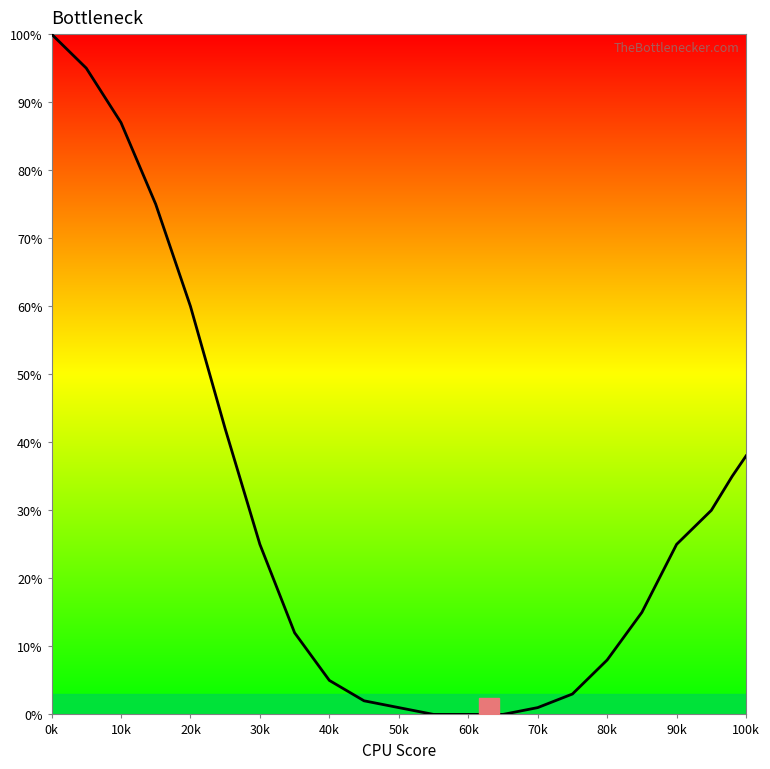

How many values are below 15?

11